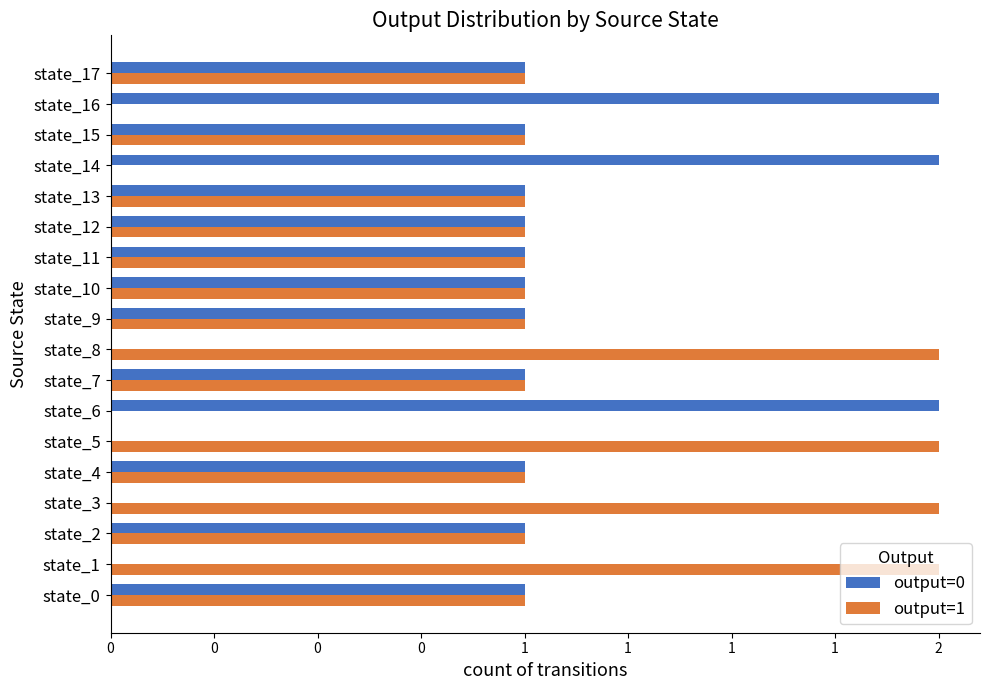

What is the average value of the output=1 series?

1